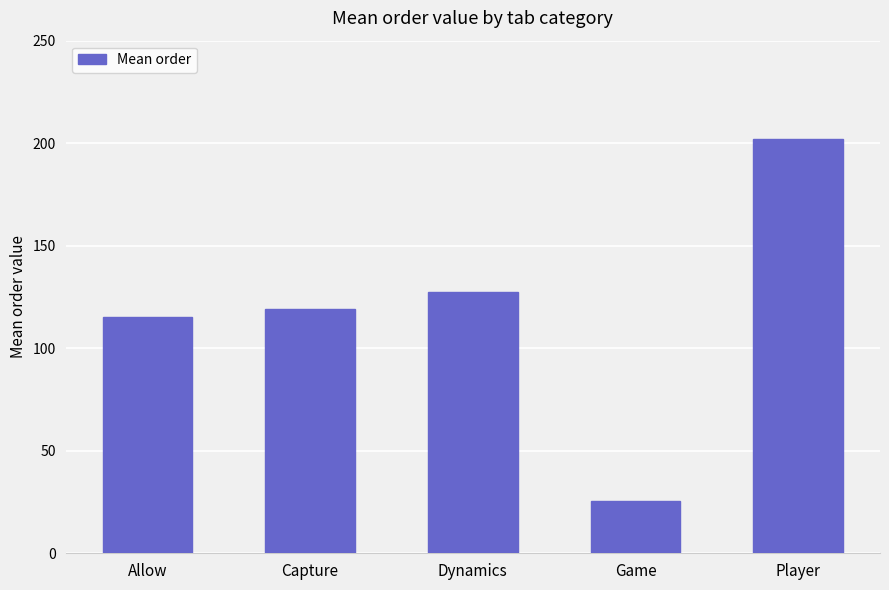

Reading left to right, transcribe all the data shown in this chart.

115.3	119.1	127.5	25.6	202.0